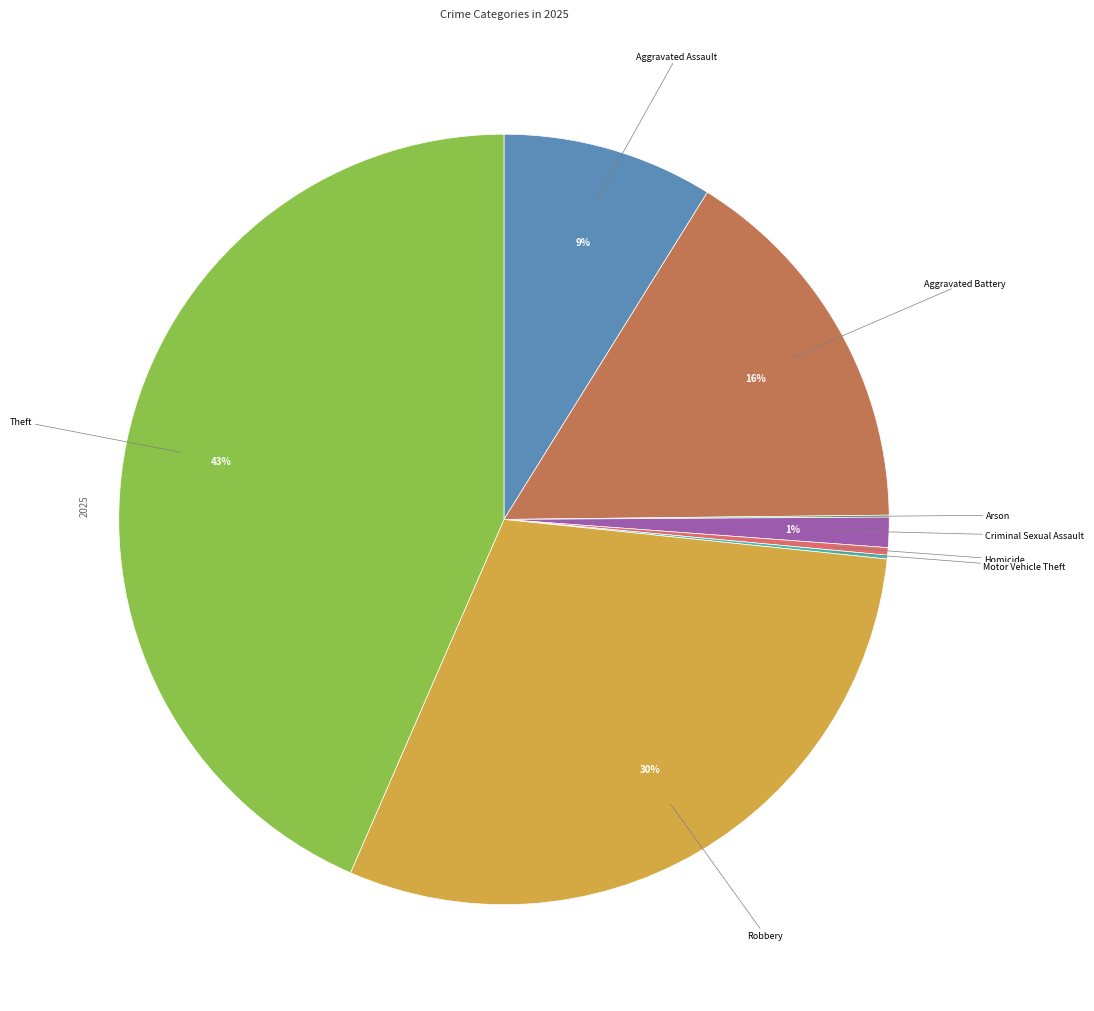

Is there any slice that represents more than half of the pie?

No